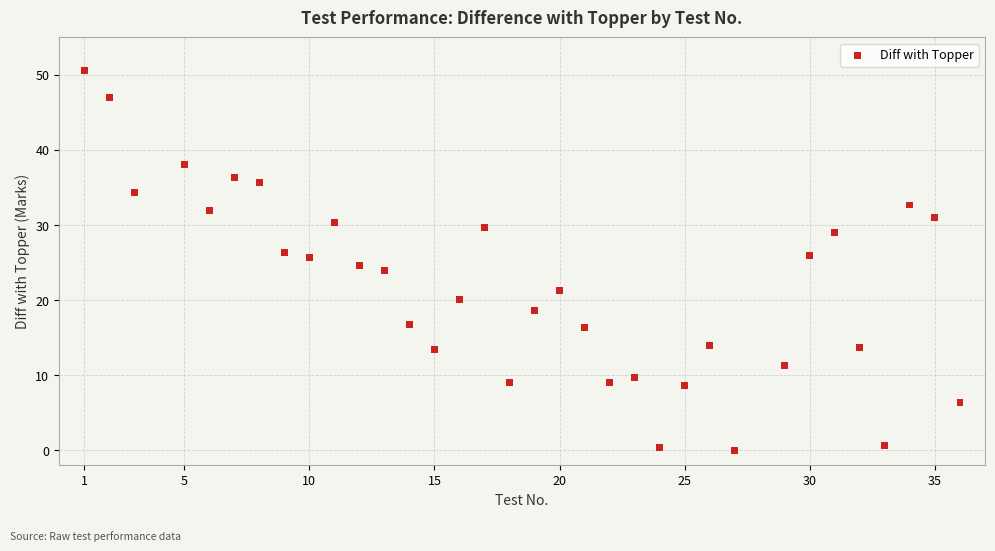

What is the range of Y values (max minus min)?

50.6